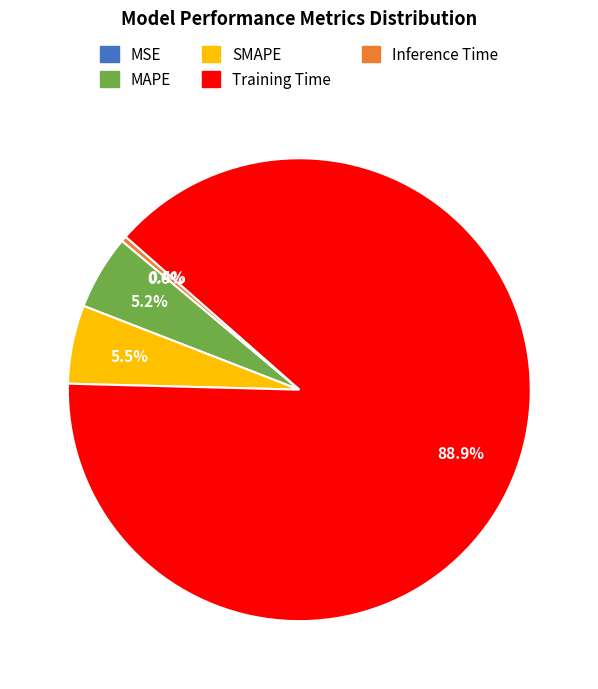

Which category has the biggest portion of the pie?

Training Time